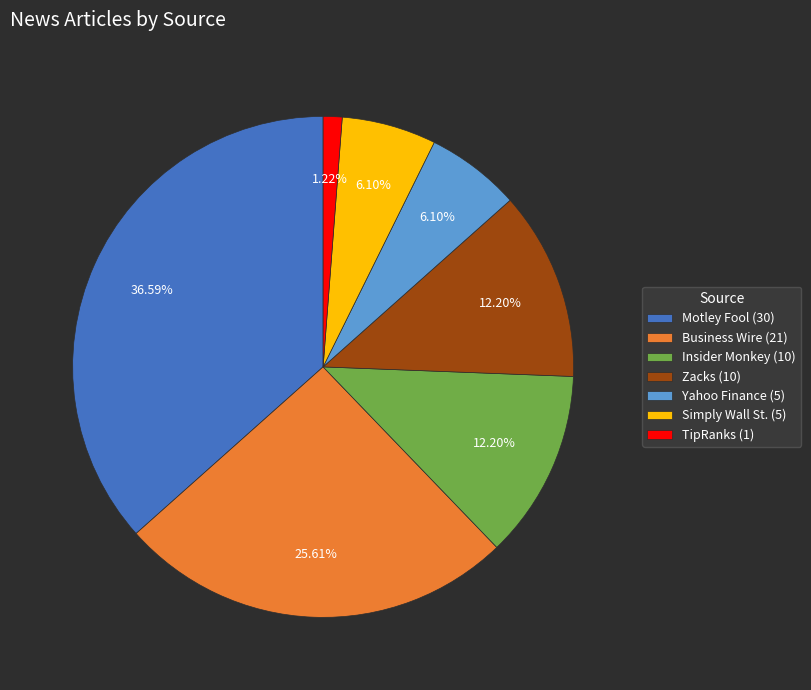

Which category has the biggest portion of the pie?

Motley Fool